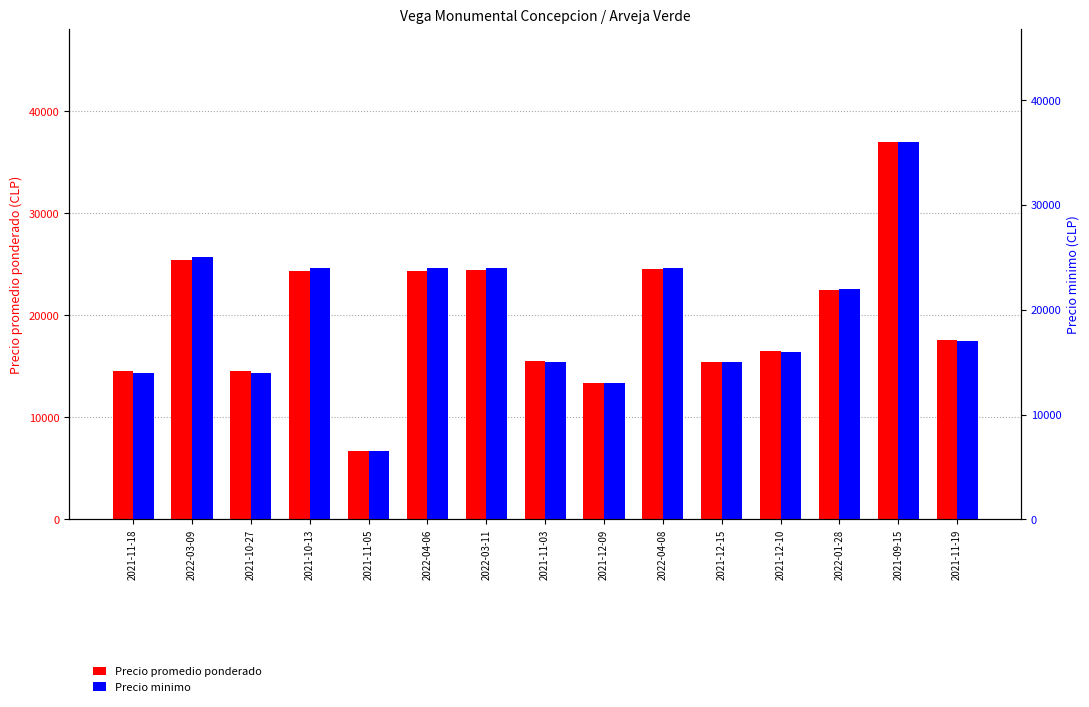

List the labels in order of Precio minimo value, largest first.

2021-09-15, 2022-03-09, 2021-10-13, 2022-04-06, 2022-03-11, 2022-04-08, 2022-01-28, 2021-11-19, 2021-12-10, 2021-11-03, 2021-12-15, 2021-11-18, 2021-10-27, 2021-12-09, 2021-11-05